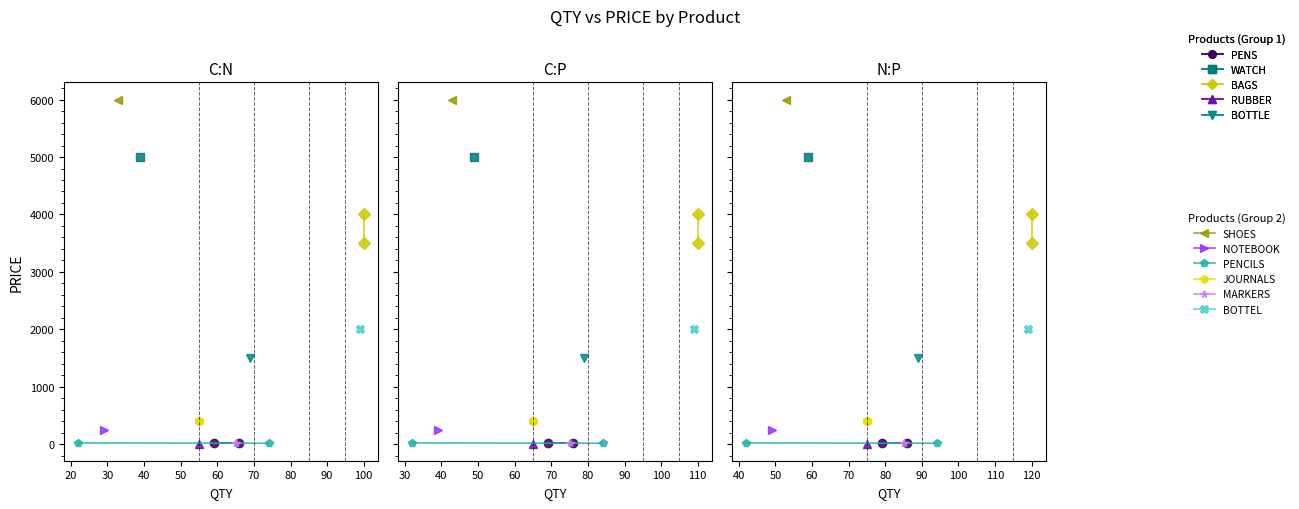

What is the value of the JOURNALS point at the 2nd from the left?

400